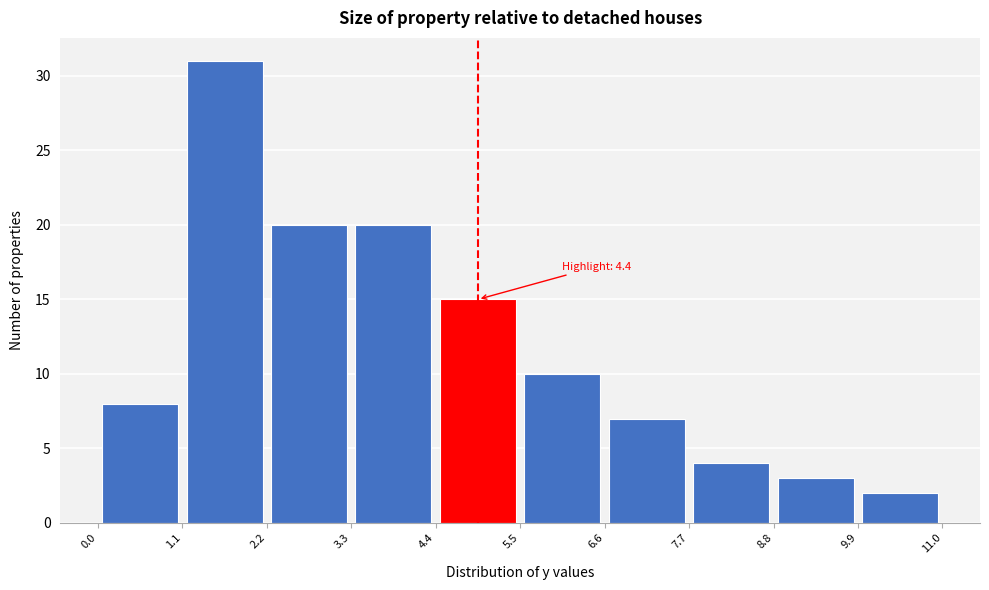

Over which range of the x-axis is the bar tallest?

1.1 to 2.2